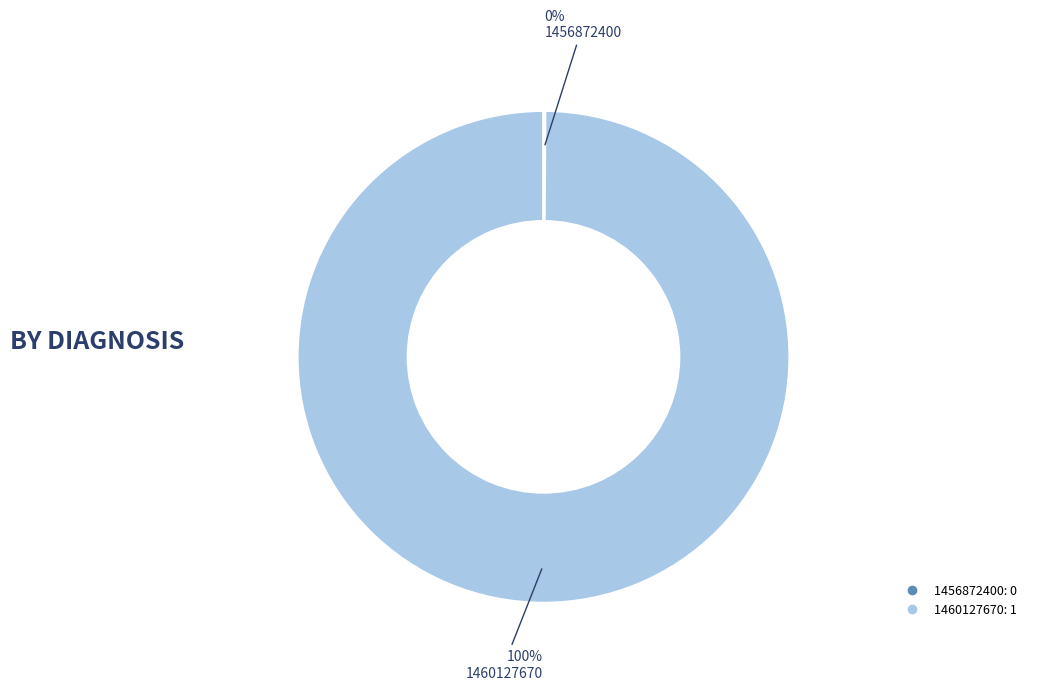

What is the largest slice in the pie chart?

1460127670